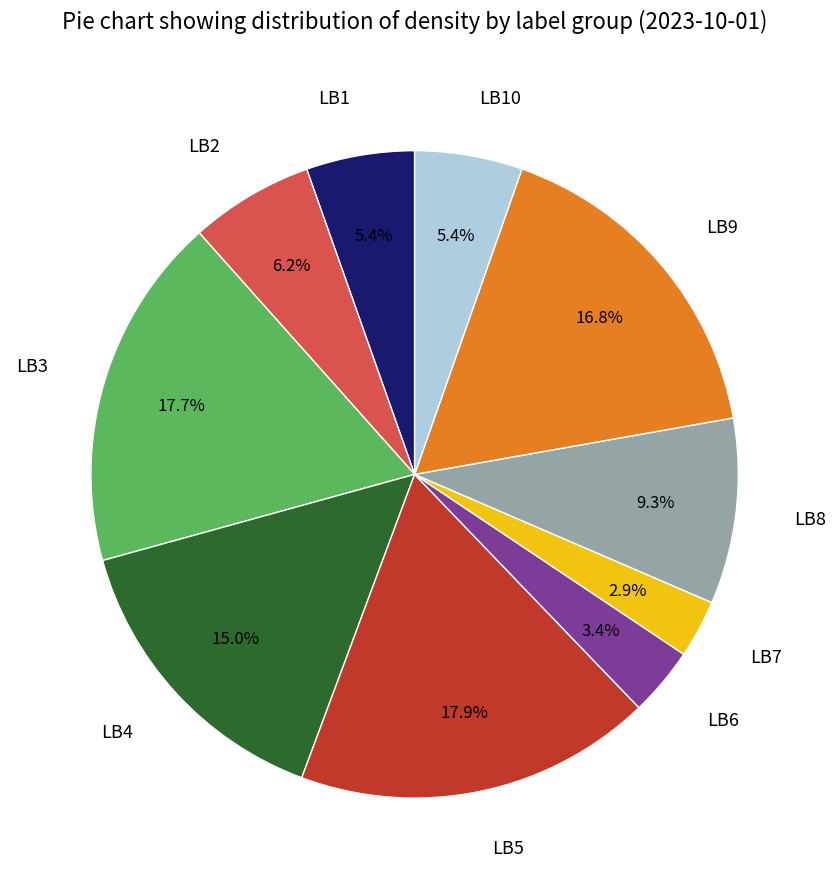

To the nearest percent, what is the combined percentage of LB7 and LB10?

8%